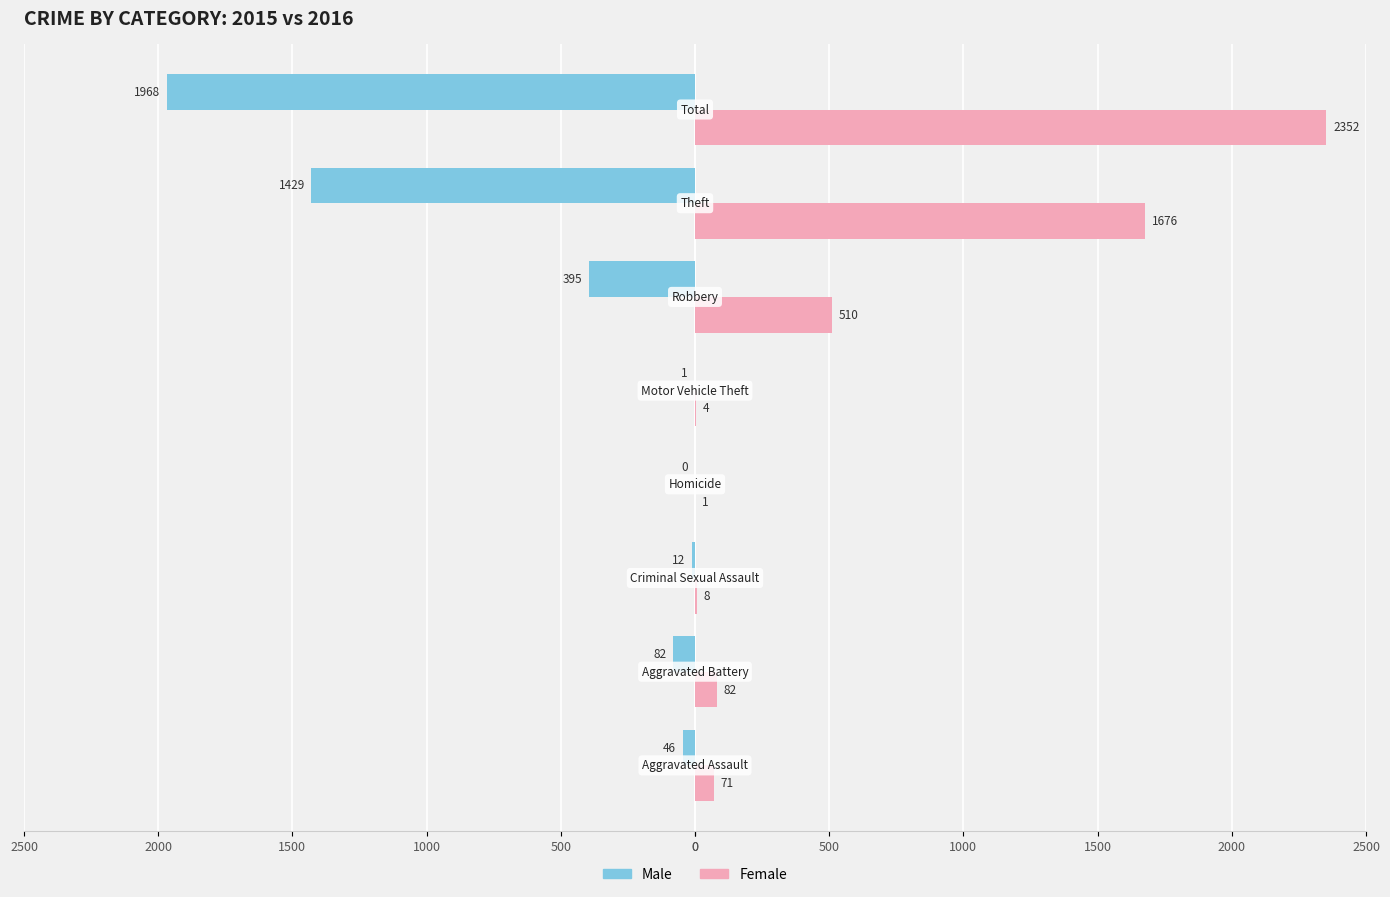

List the series in order of their peak value, highest first.

Female, Male